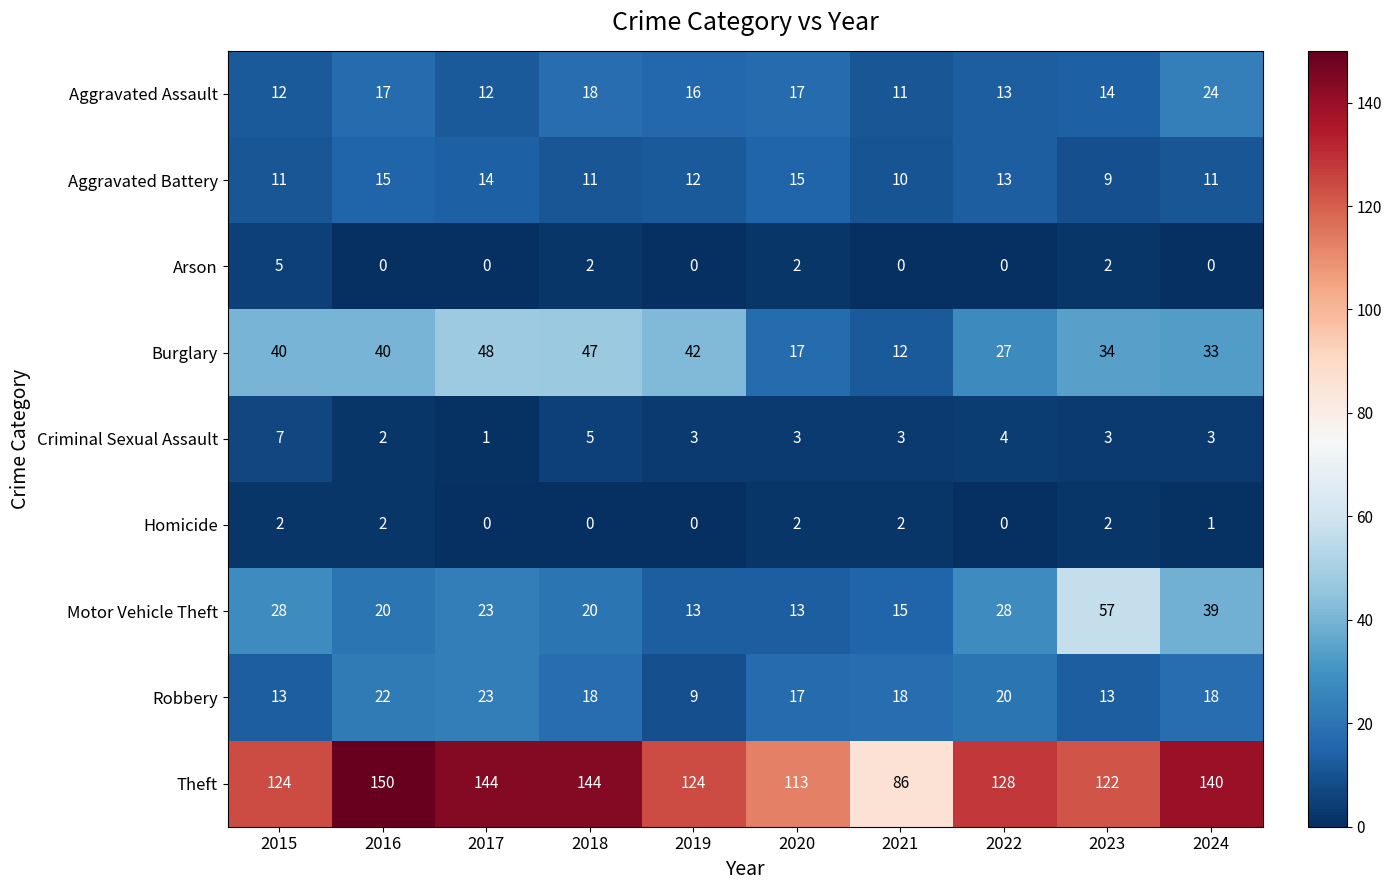

What is the sum of the Robbery values at 2019 and 2015?

22